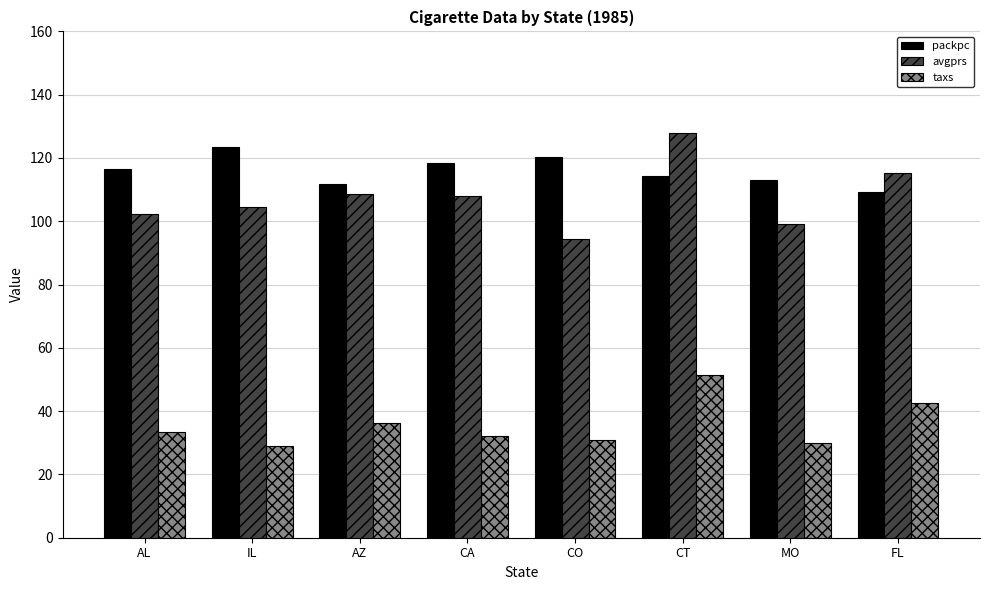

Between AZ and CO, which series saw the biggest shift?

avgprs